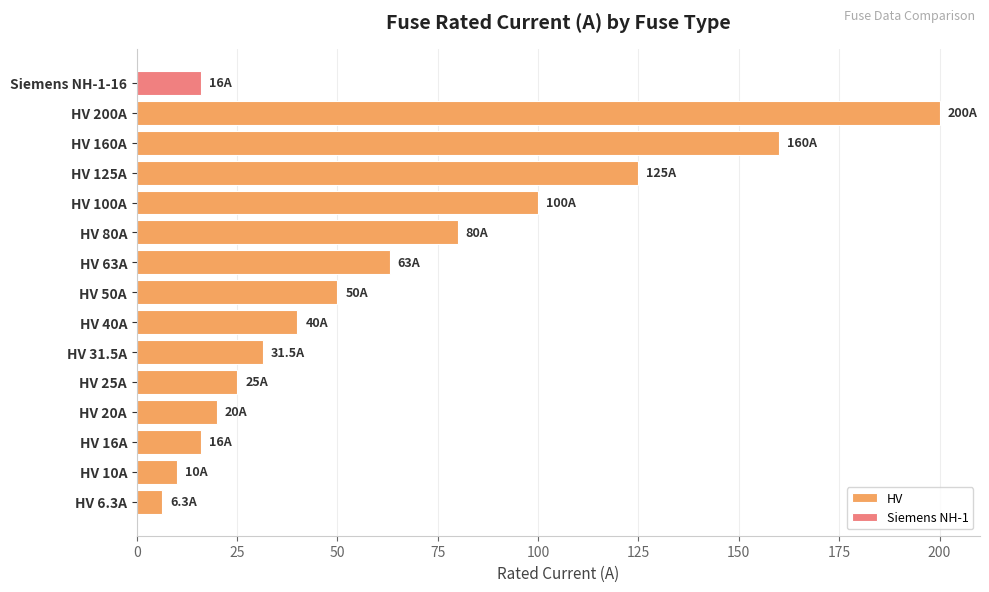

The HV series shows 25.0 at HV 25A. True or false?

True